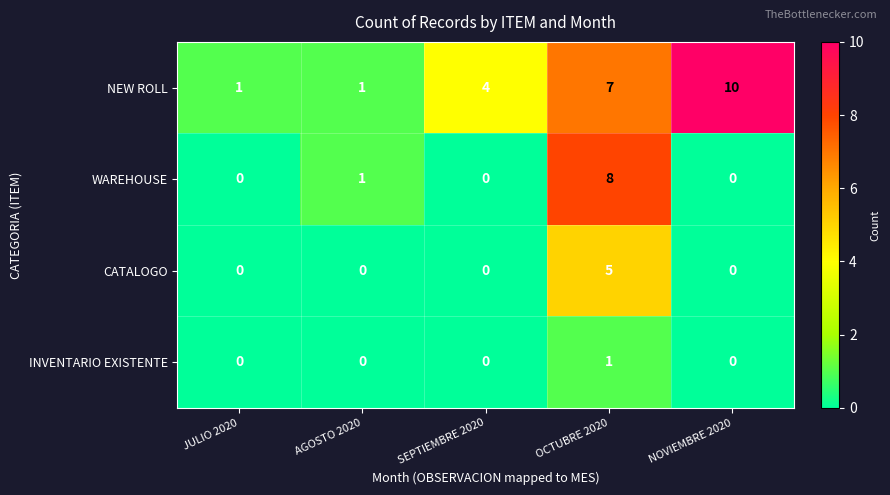

Count the INVENTARIO EXISTENTE values in the range 0 to 1.

5